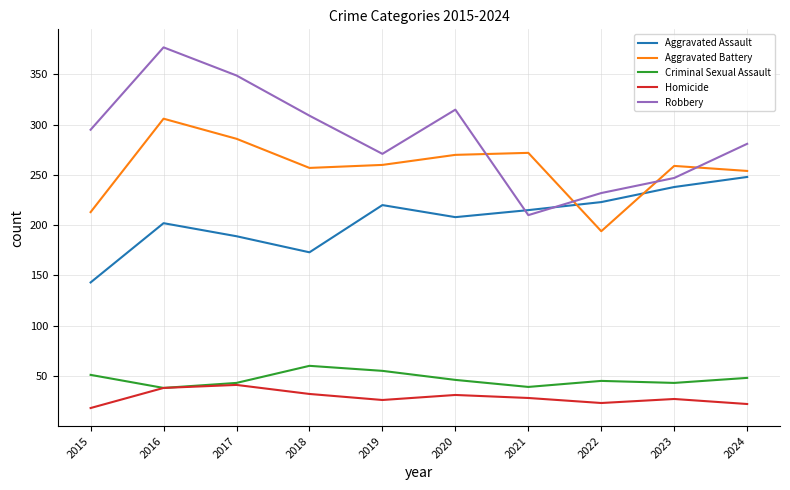

The value of Aggravated Battery at 2018 is 122. True or false?

False